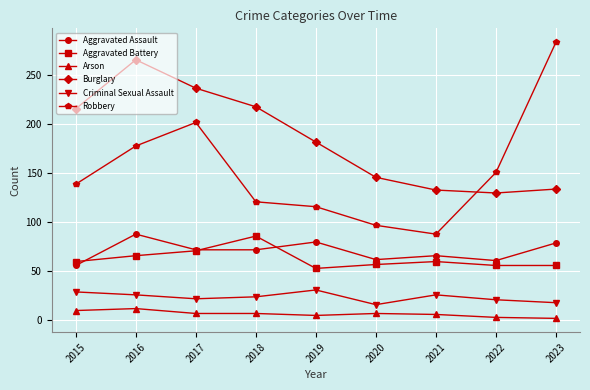

The value of Aggravated Battery at 2015 is 24. True or false?

False